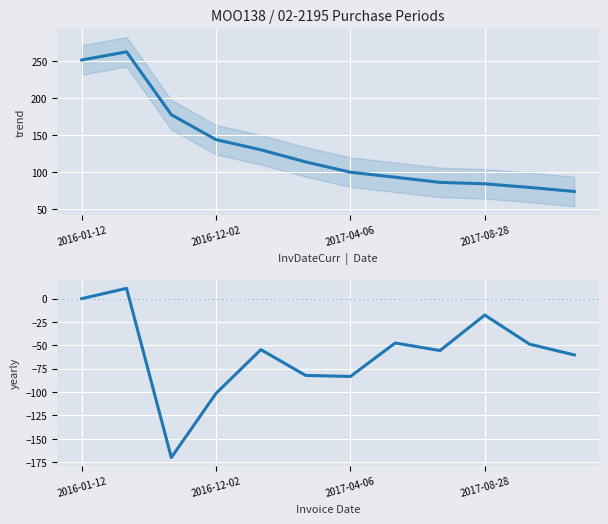

What is the change in value from 2016-01-12 to 7?

-47.5